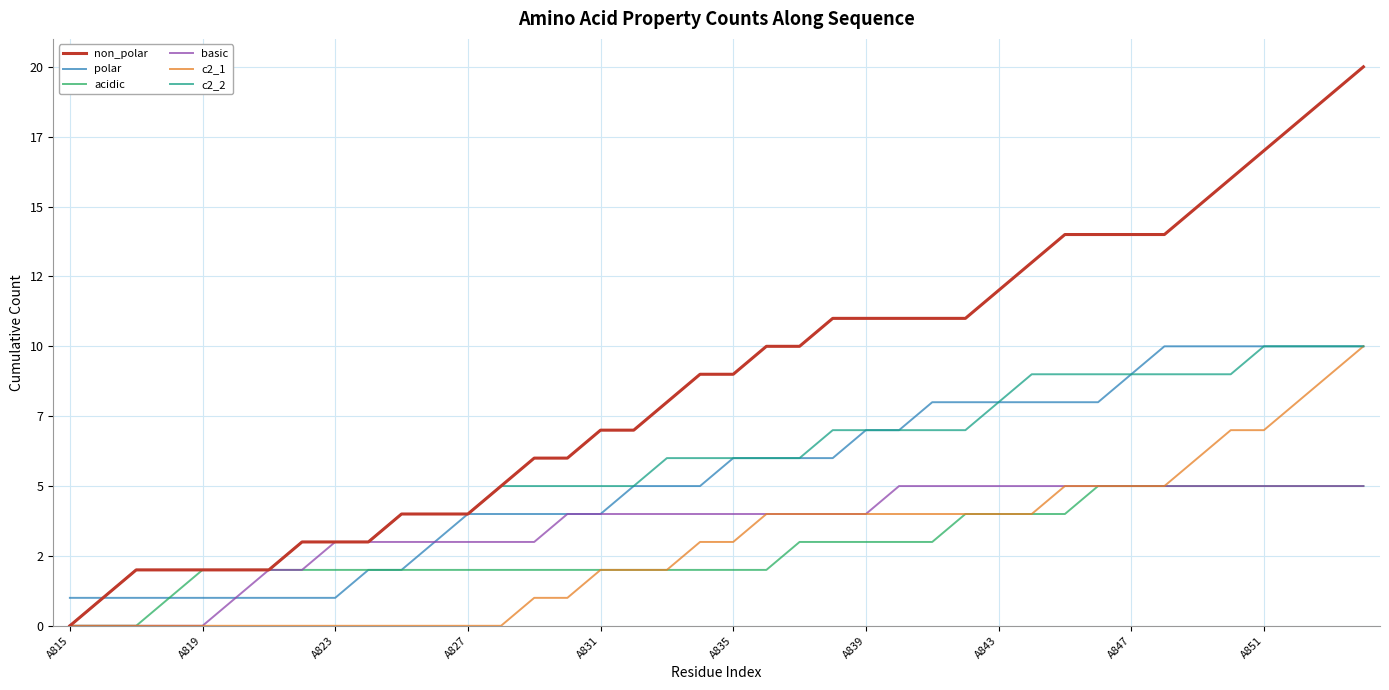

Which series has the largest total across all categories?

non_polar